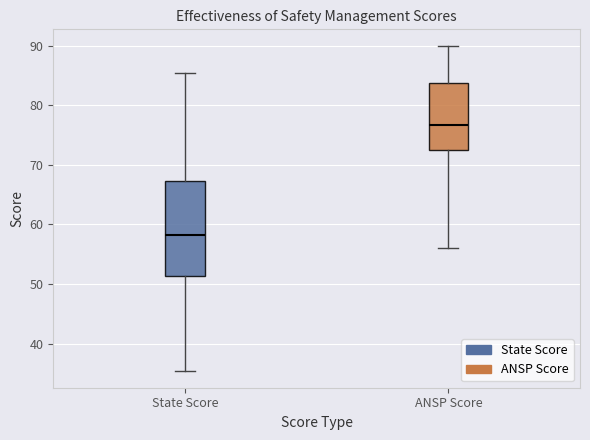

Reading left to right, read every box against the y-axis: the position of its median line, the range the box covers, and the ends of its whiskers. The values are not printed on the chart, so give them approximately, as read against the axis.

State Score: median 58, box 51 to 67, whiskers 35 to 85
ANSP Score: median 77, box 72 to 84, whiskers 56 to 90